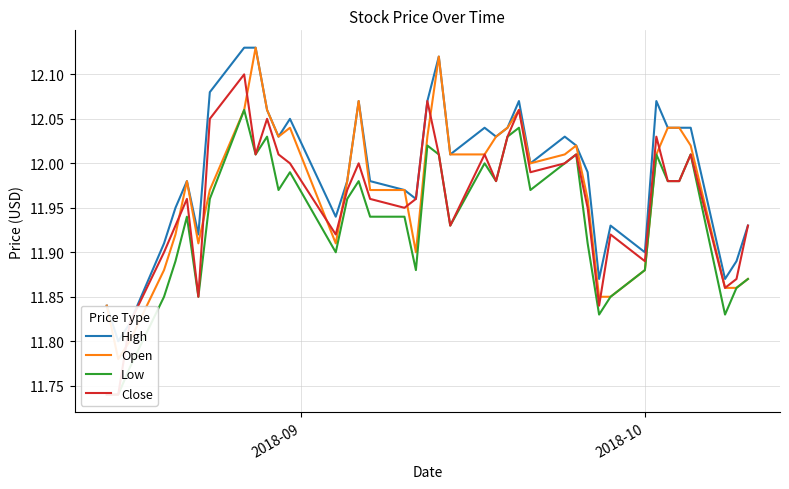

At which label does Close reach its minimum?

2018-09